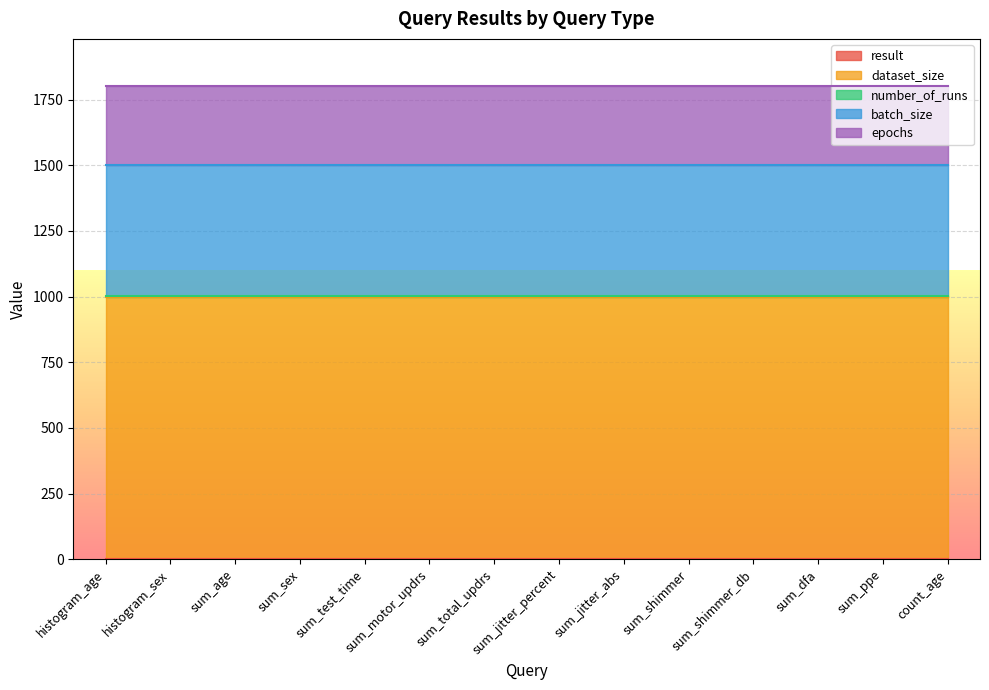

True or false: number_of_runs has a value of 1 at sum_sex.

True